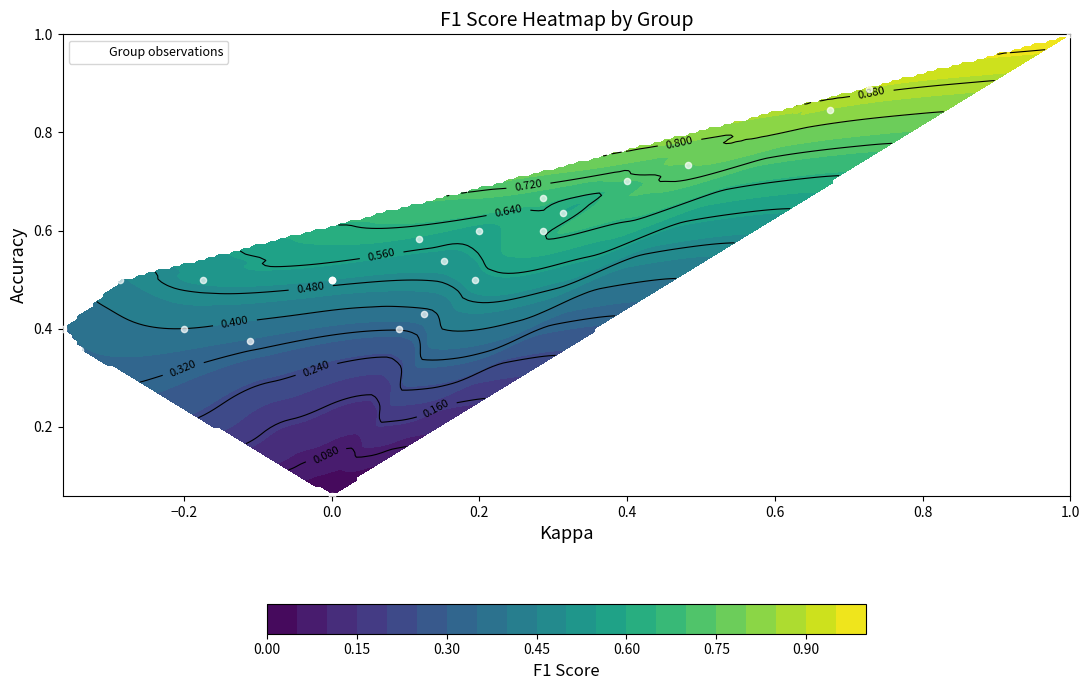

True or false: the data shows 0.3 at 10.

False